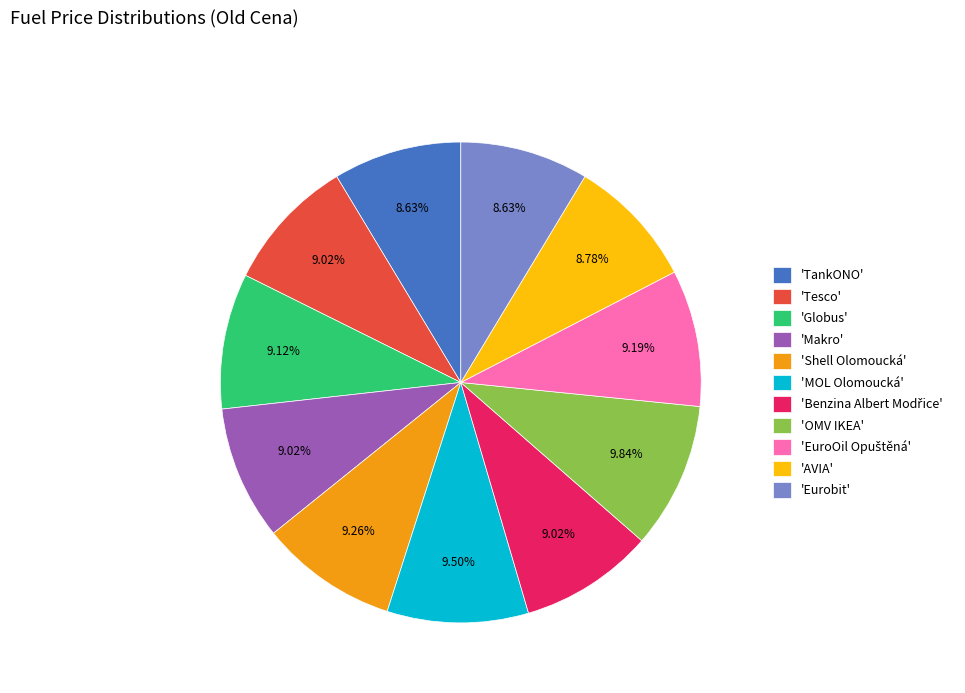

Is the sum of 'Eurobit' and 'Makro' greater than half?

No